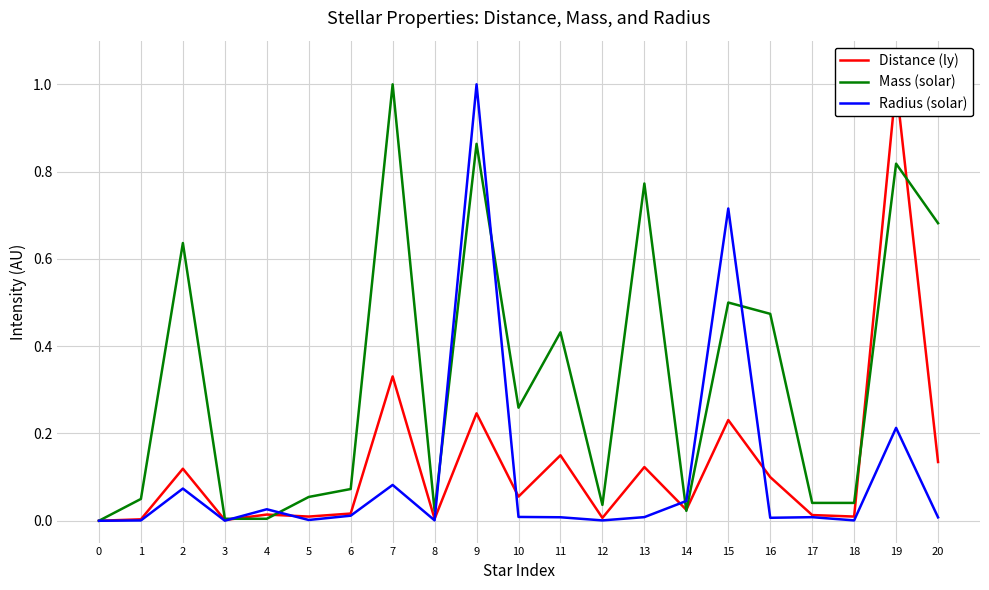

Rank the categories by Distance (ly) value from highest to lowest.

19, 7, 9, 15, 11, 20, 13, 2, 16, 10, 14, 6, 4, 17, 5, 18, 12, 8, 1, 3, 0